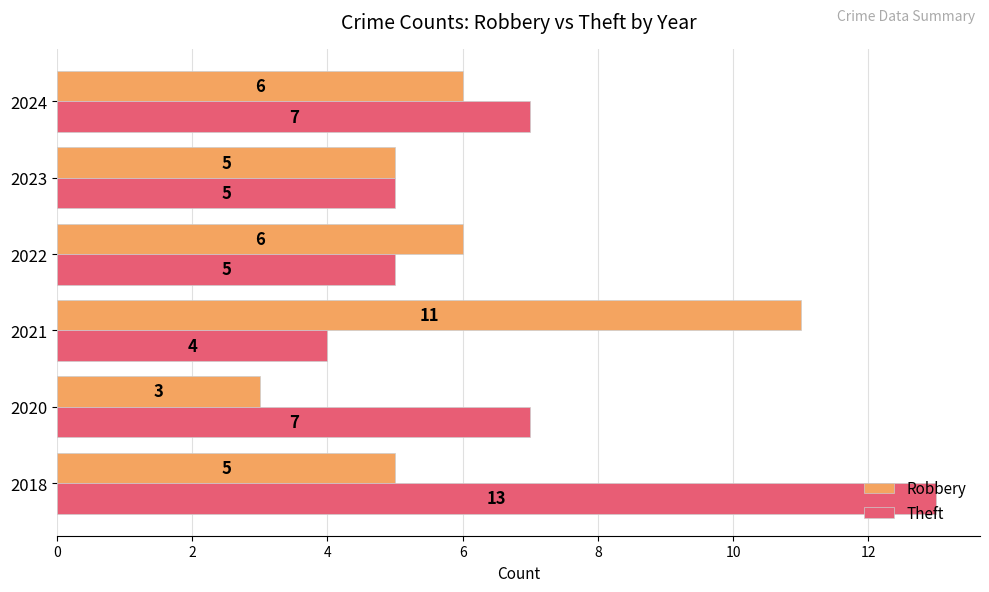

At which category is the sum across all series the highest?

2018